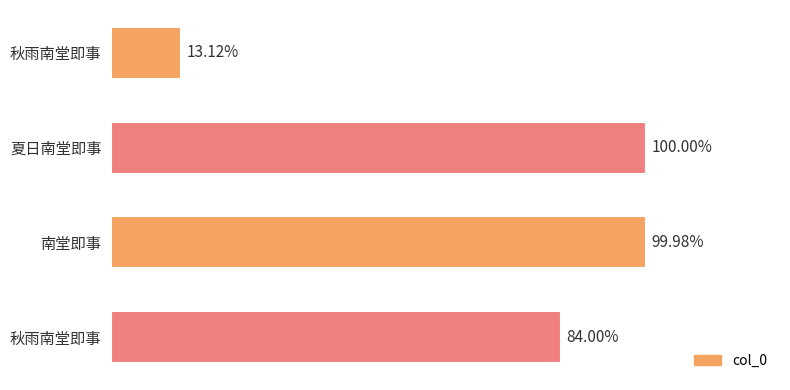

Rank the categories by value from lowest to highest.

秋雨南堂即事, 秋雨南堂即事, 南堂即事, 夏日南堂即事